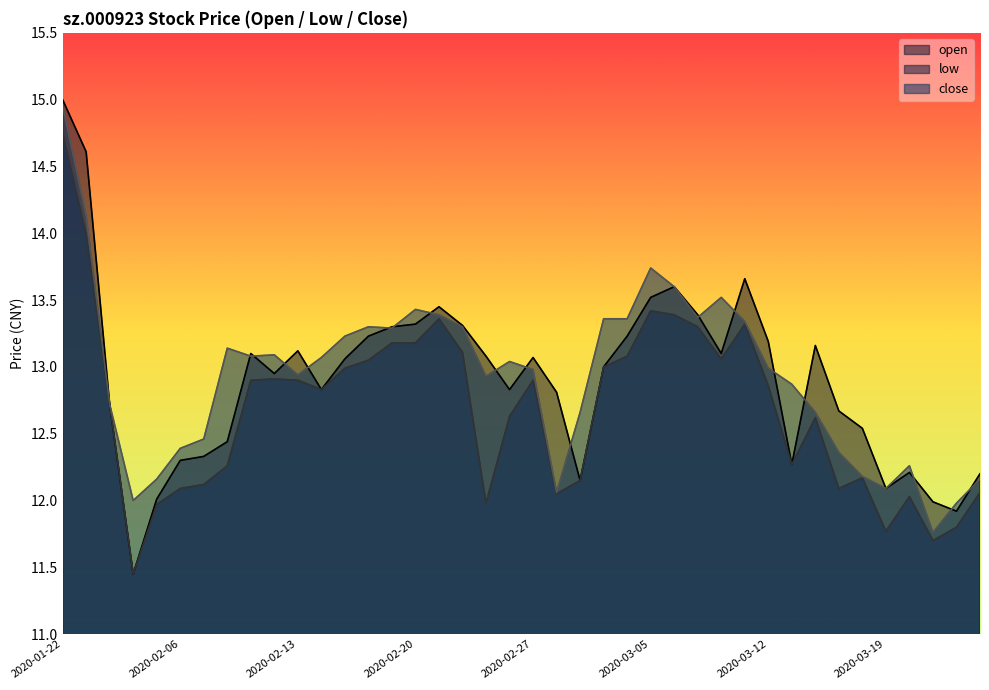

In open, how many points are higher than both neighbors (excluding endpoints)?

8